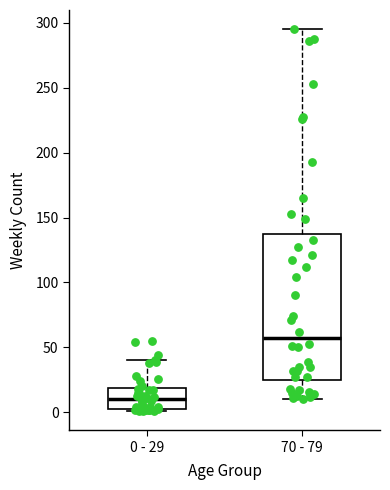

Which box has the highest median line?

70 - 79